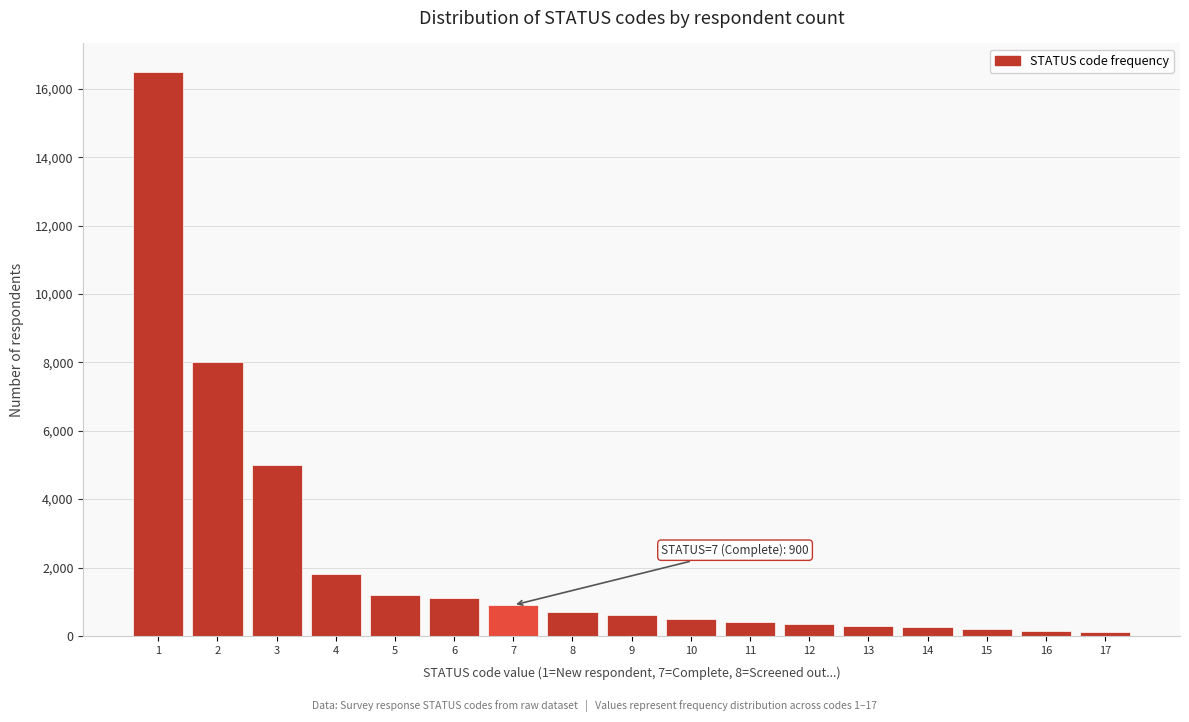

What is the ratio of the value at 7 to the value at 10?

1.8